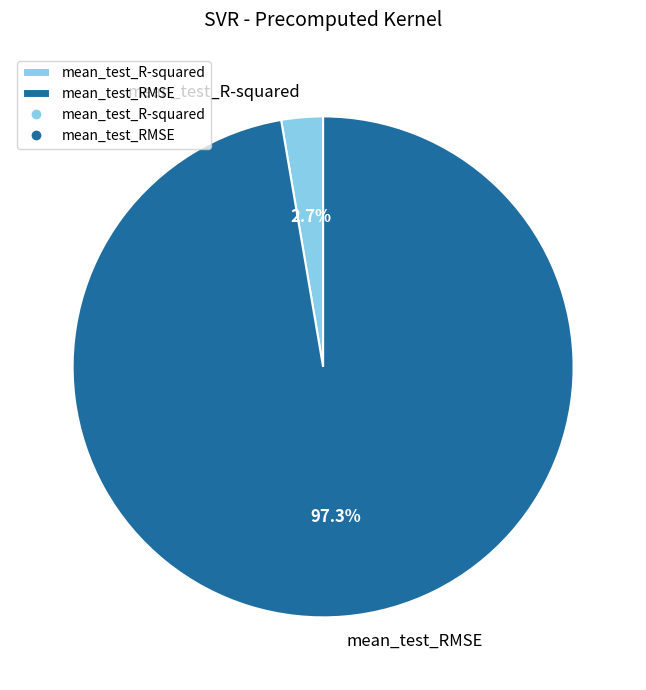

The mean_test_R-squared slice represents 3% of the pie. True or false?

True